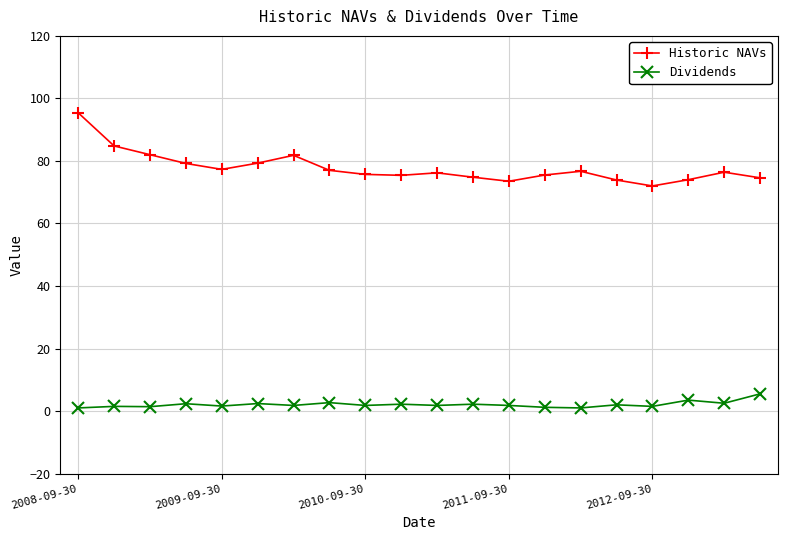

What are all the series names shown in the legend?

Historic NAVs, Dividends